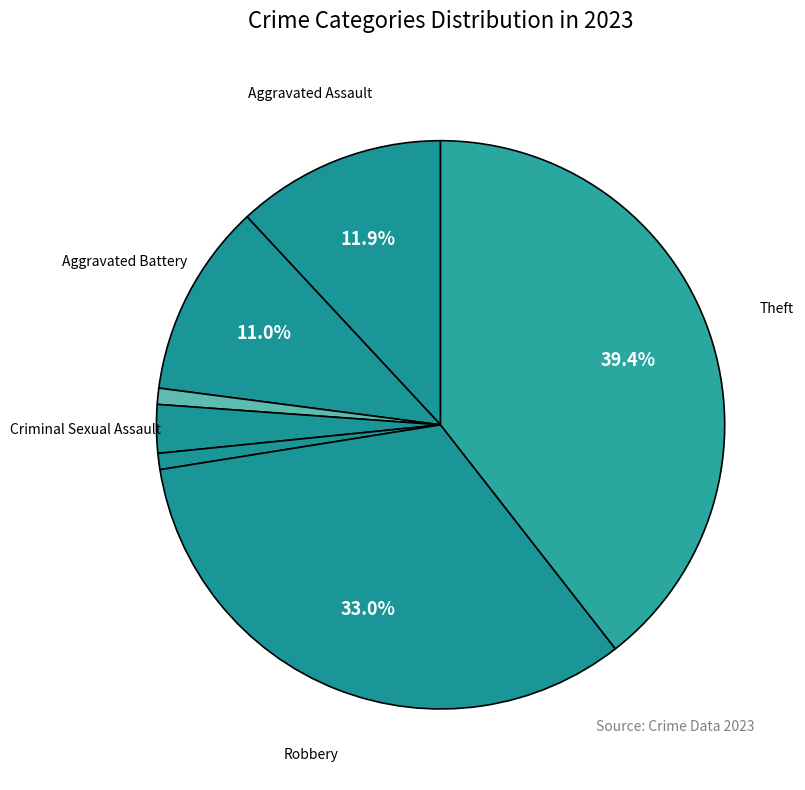

How many segments does this pie chart have?

7